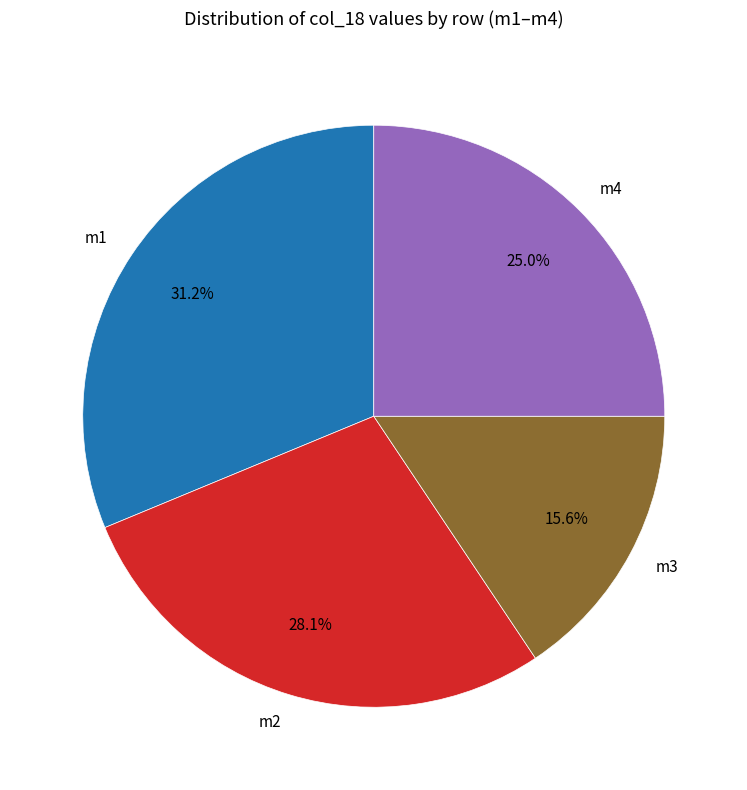

Is m4 the majority of the pie?

No